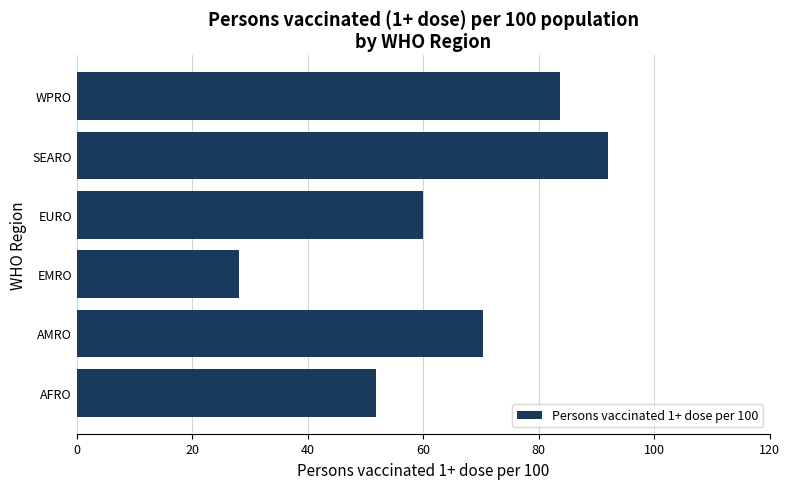

What is the difference between the maximum and second lowest values?

40.2